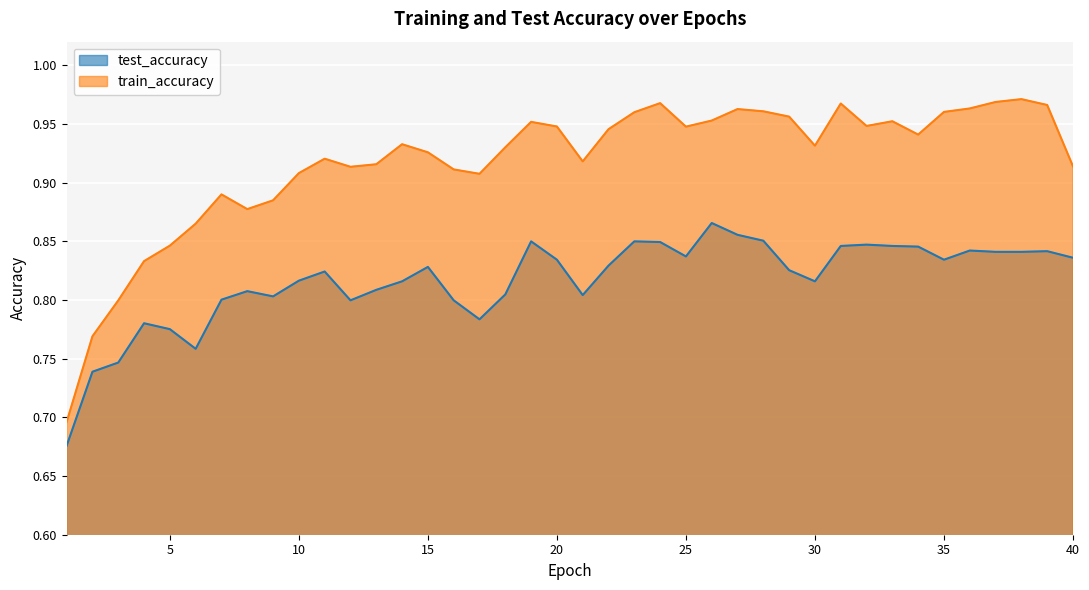

At which category does the chart reach its peak across all series?

38